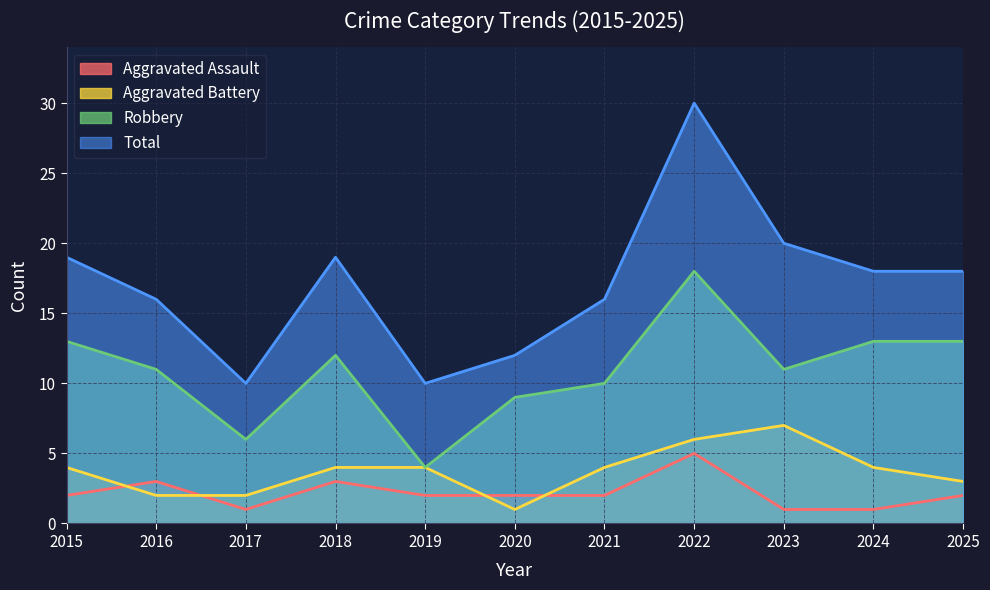

Which series has the largest range (max minus min)?

Total